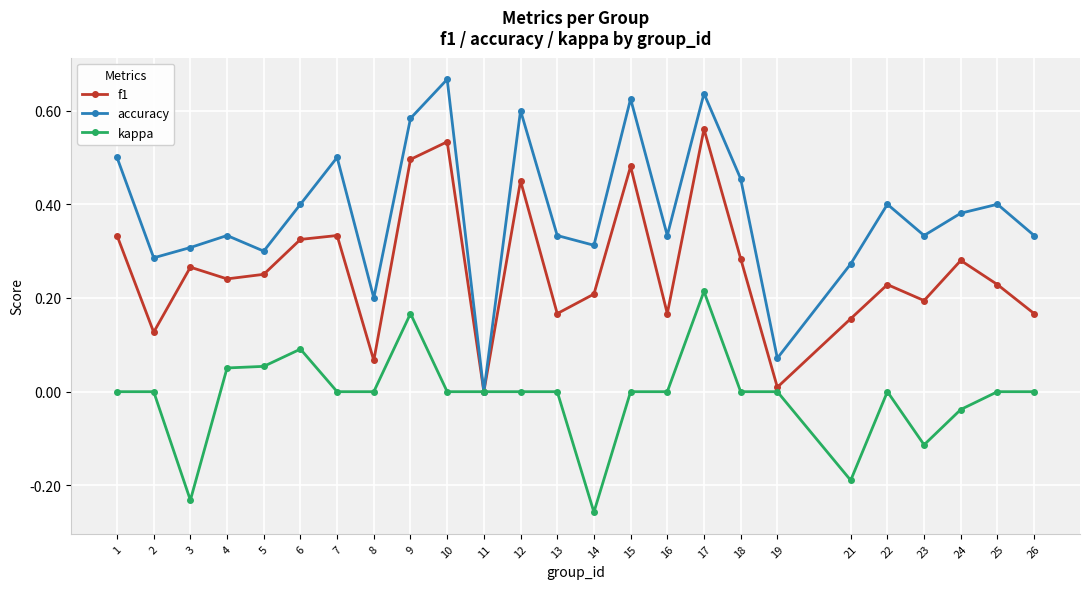

Is the value of f1 at 12 greater than the value of accuracy at 9?

No